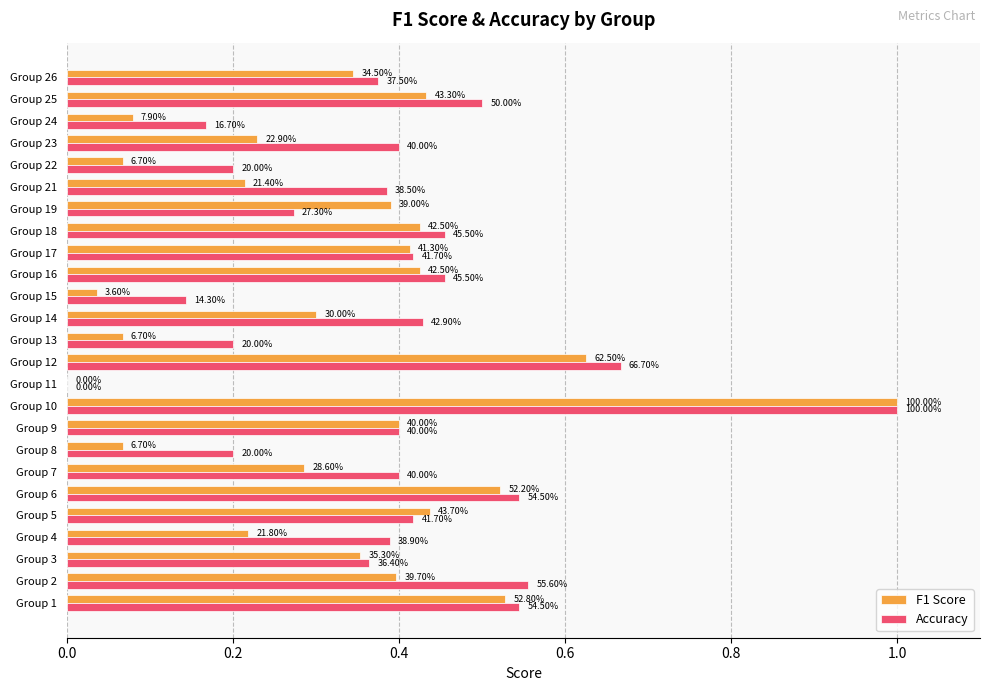

What is the difference between the maximum and second lowest values in the Accuracy series?

0.9